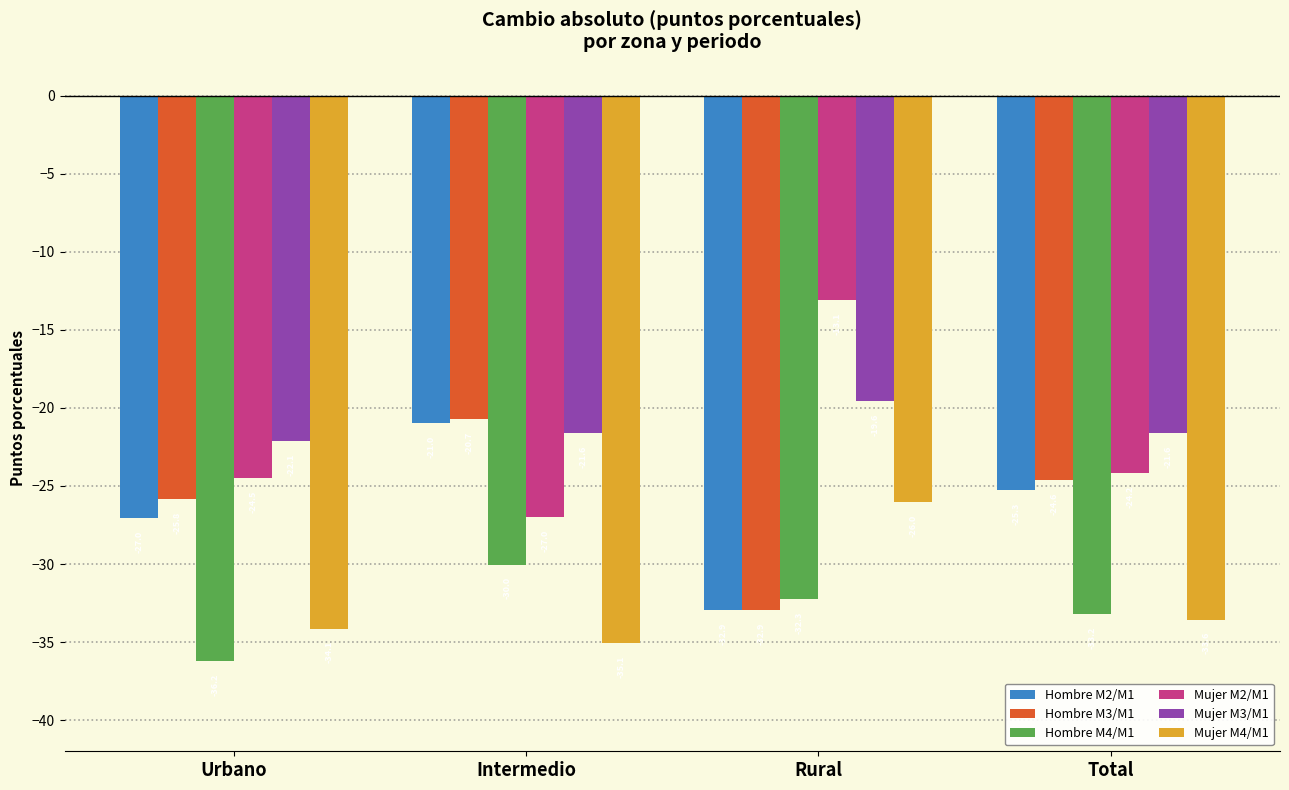

How many categories are shown in the chart?

4